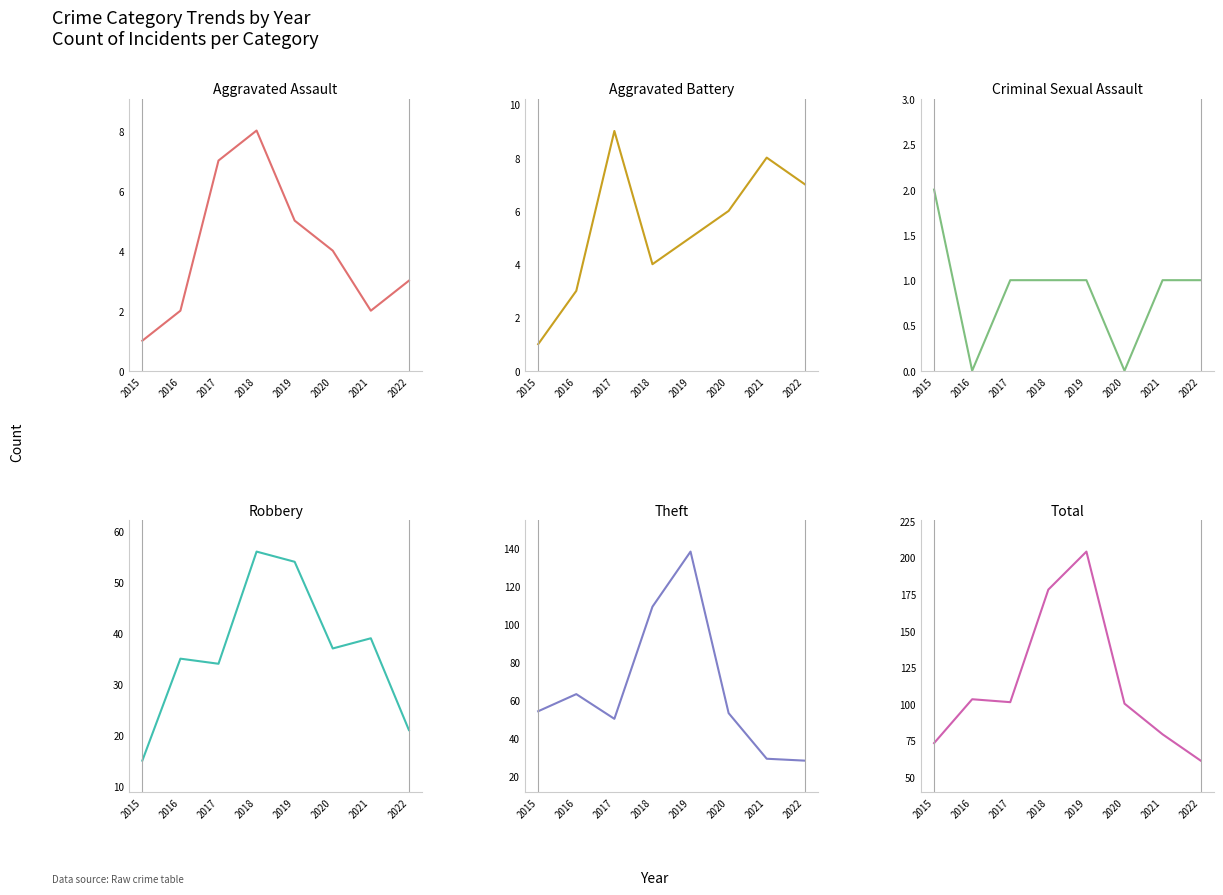

Count the Aggravated Battery values in the range 4 to 8.

5